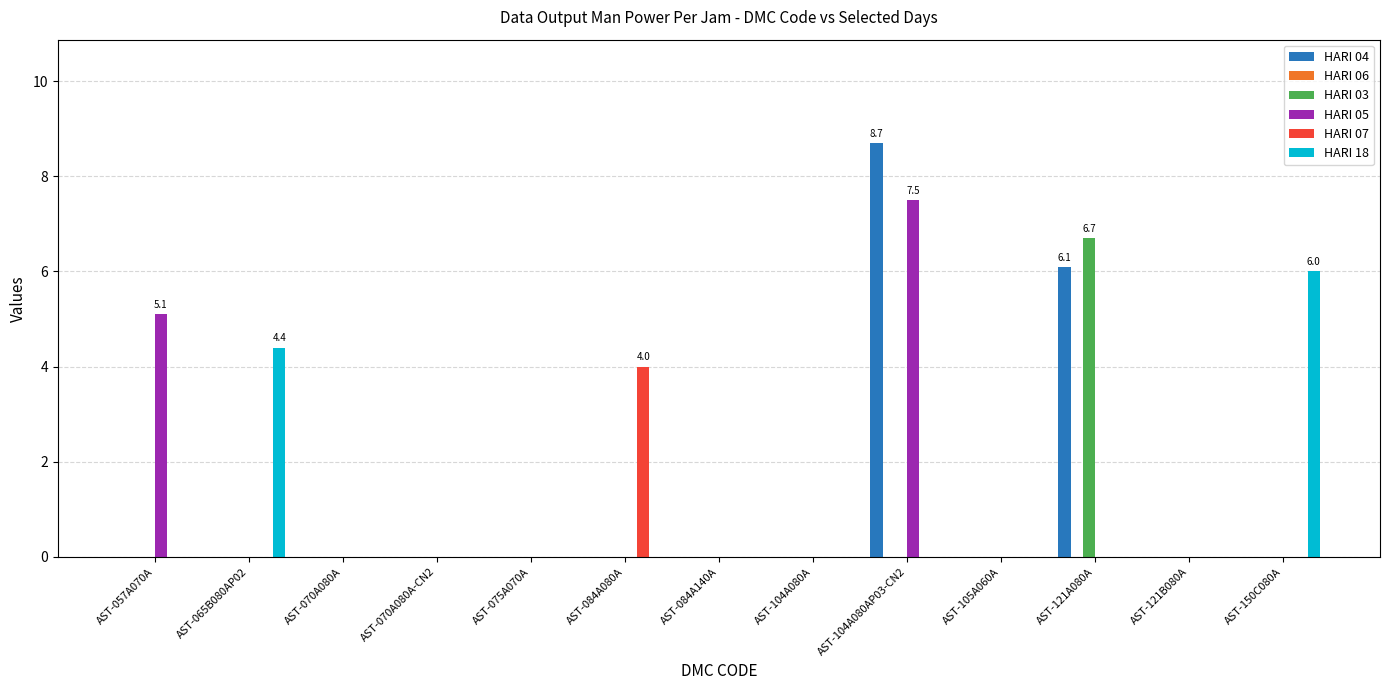

Is the value of HARI 03 at AST-084A080A greater than the value of HARI 18 at AST-065B080AP02?

No